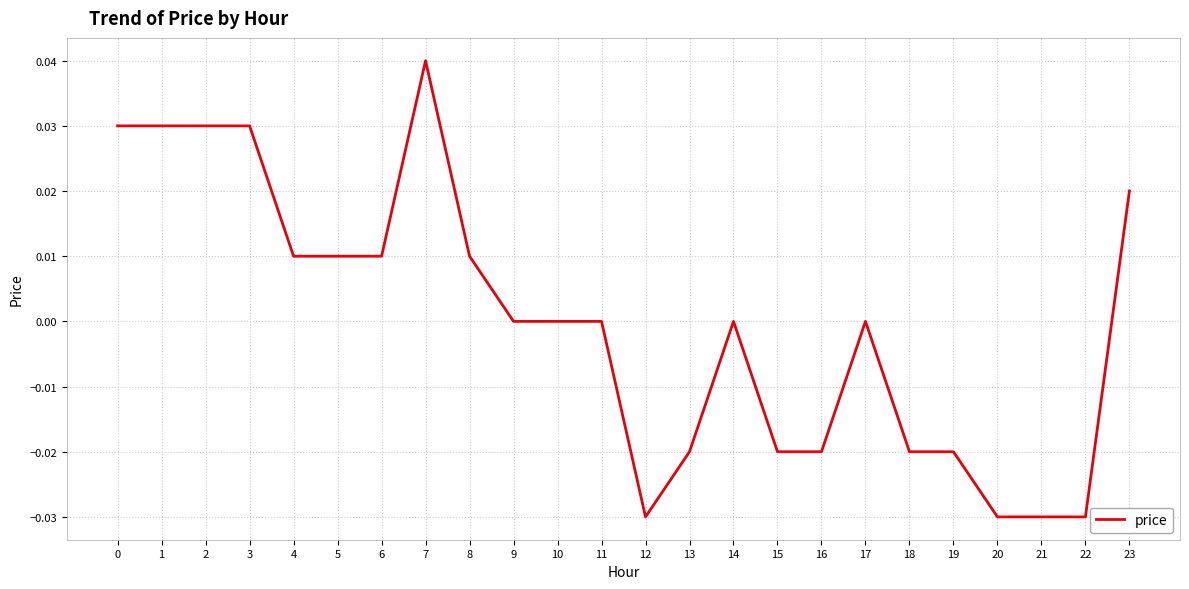

At which category does the chart reach its peak across all series?

7